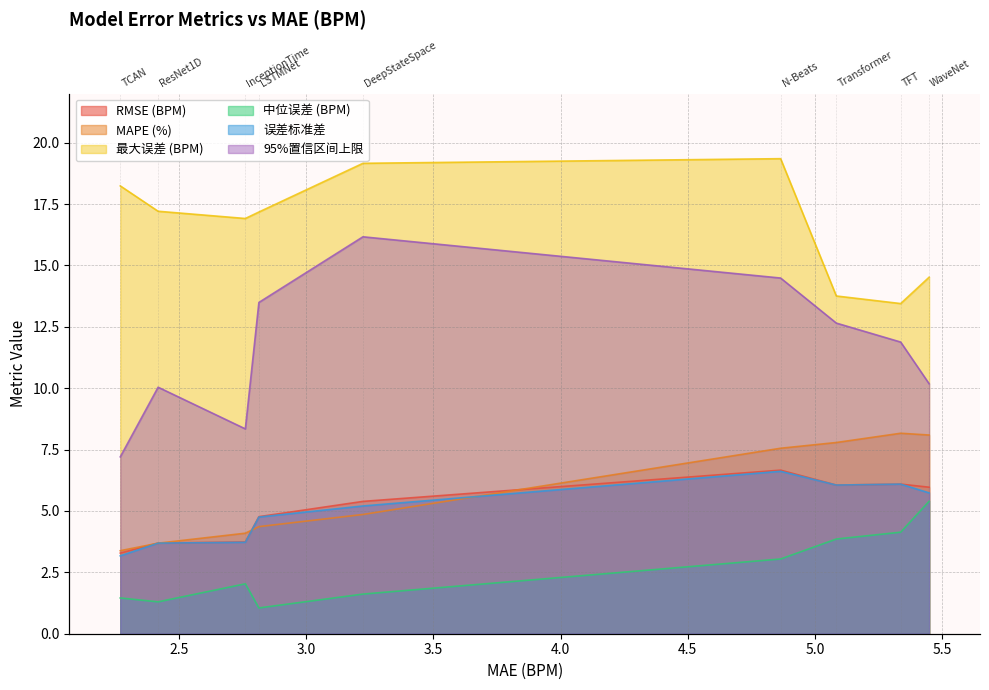

True or false: RMSE (BPM) and 中位误差 (BPM) cross at least once.

False